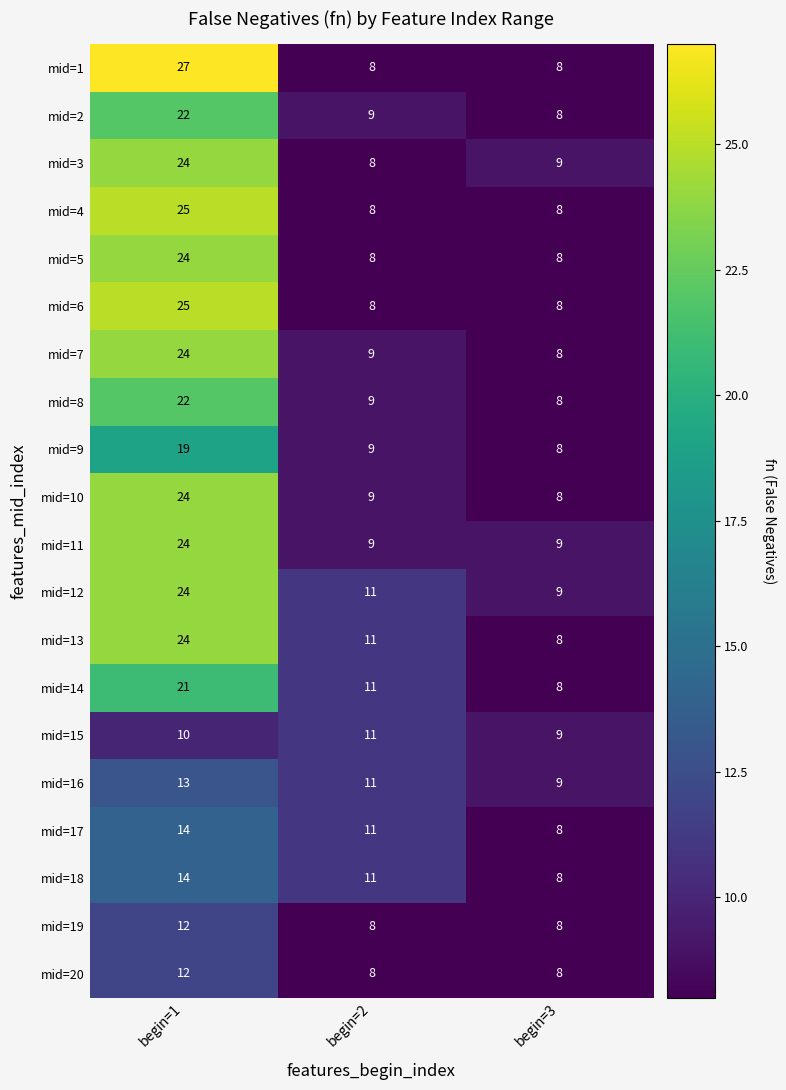

What is the difference between the second highest and minimum values in the mid=13 series?

3